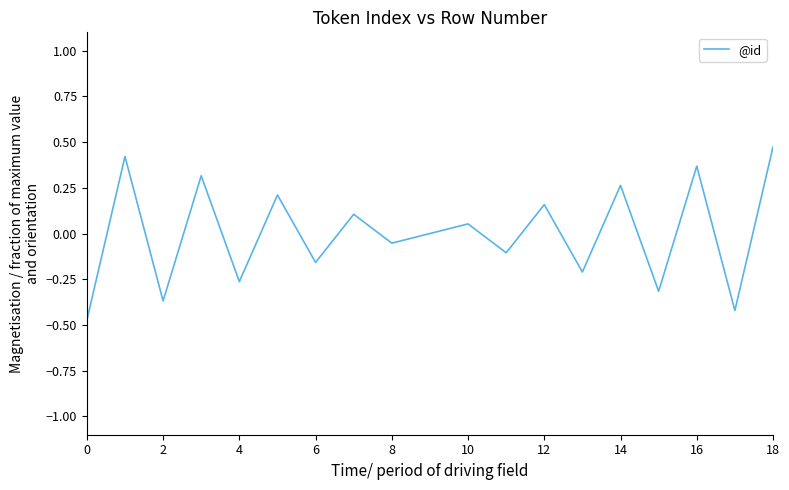

What is the difference between the maximum and minimum values?

0.9